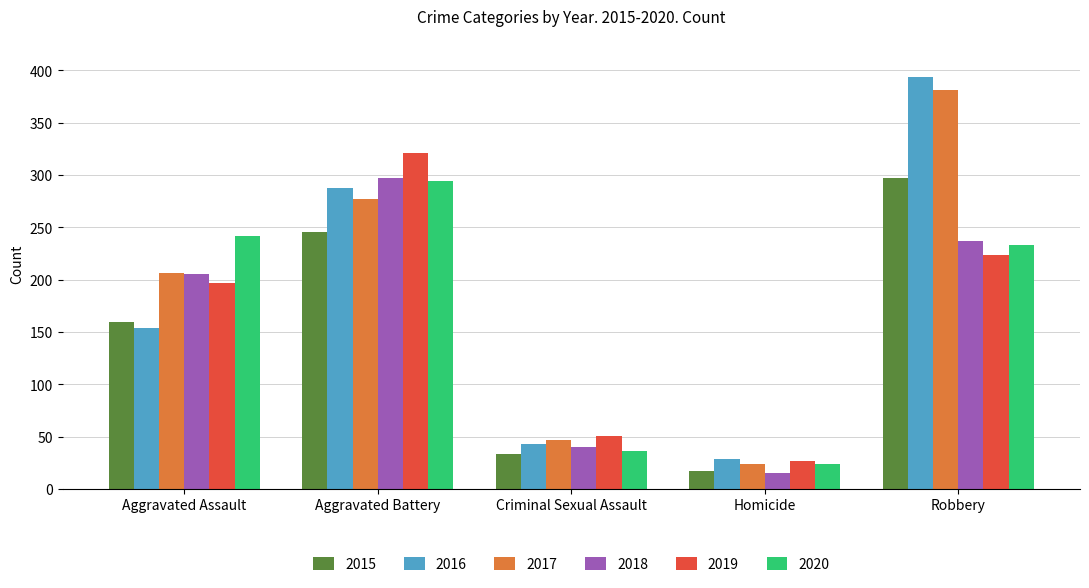

Rank the series at Robbery from lowest to highest value.

2019, 2020, 2018, 2015, 2017, 2016